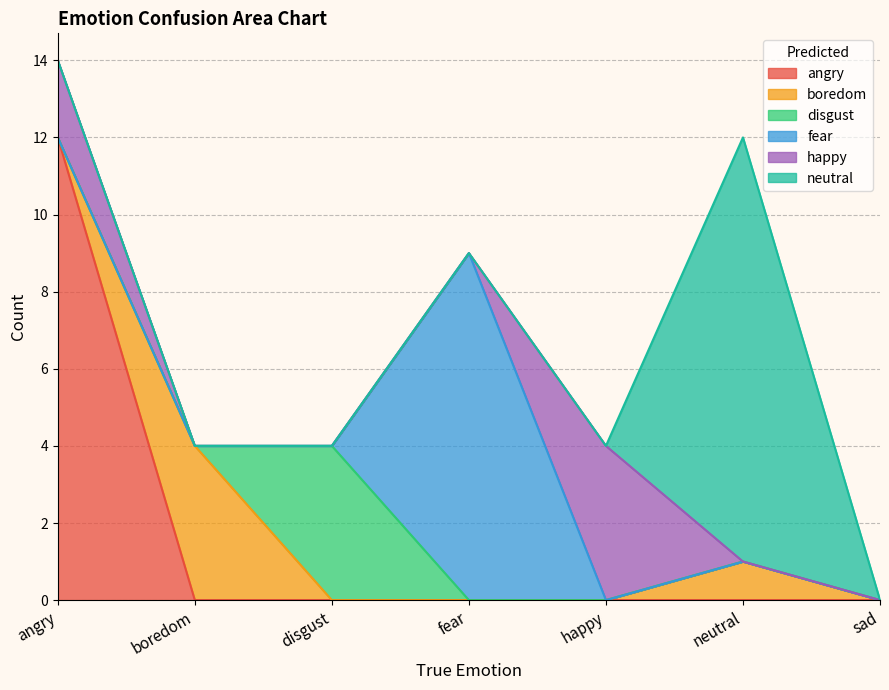

In happy, how many points are higher than both neighbors (excluding endpoints)?

1